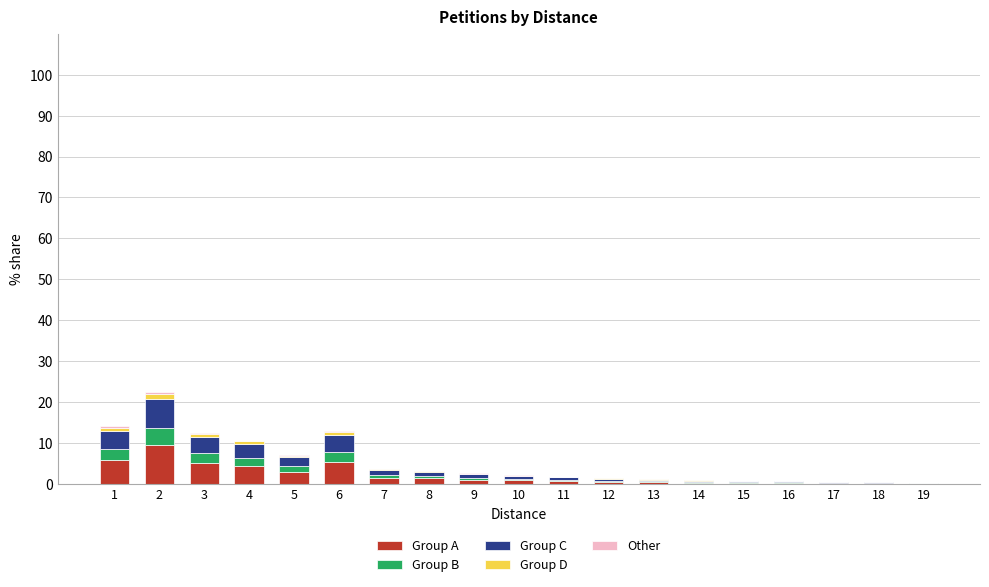

Are the bars grouped side by side (vs. stacked)?

No